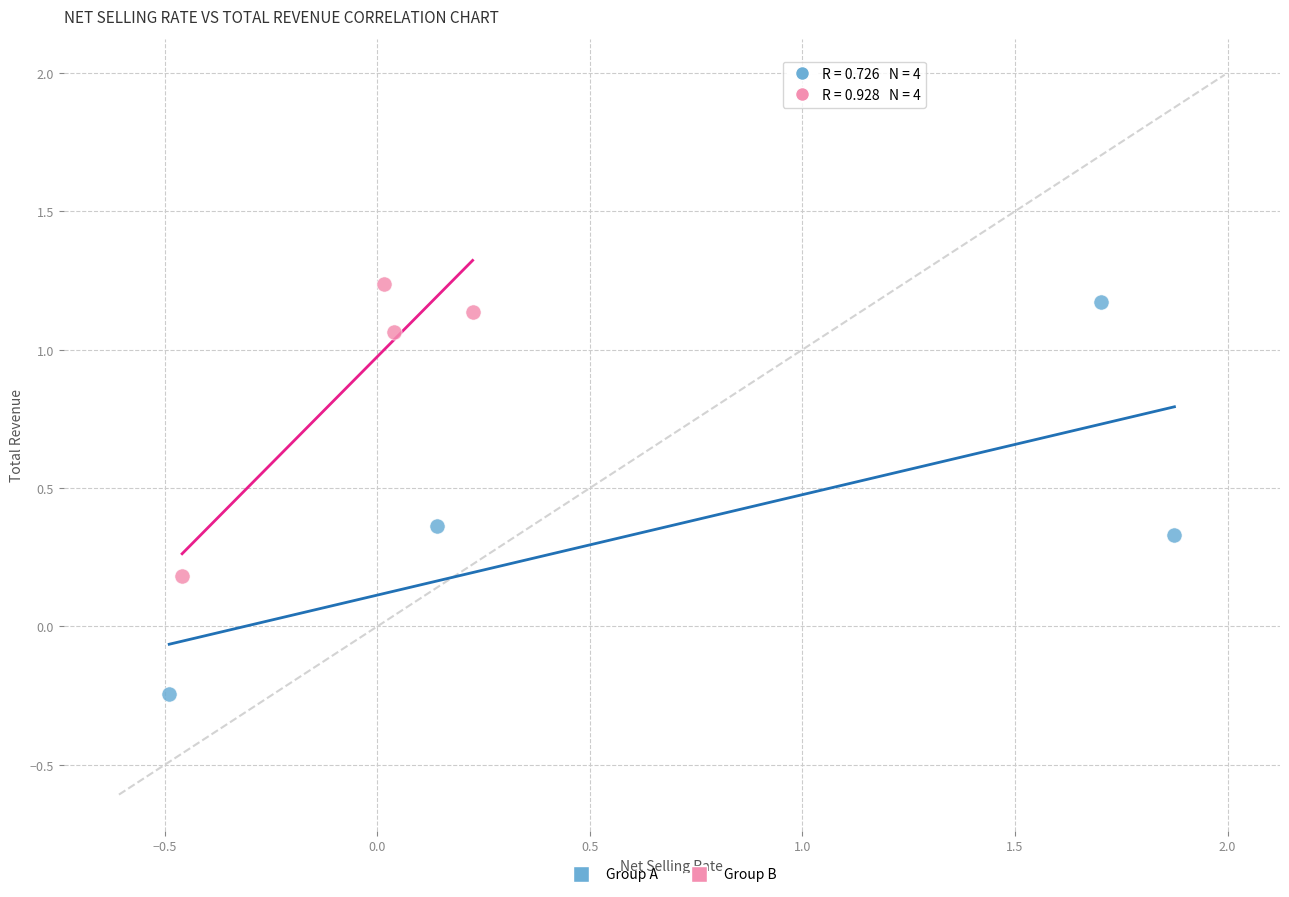

Which series contains the highest Y value?

Group B